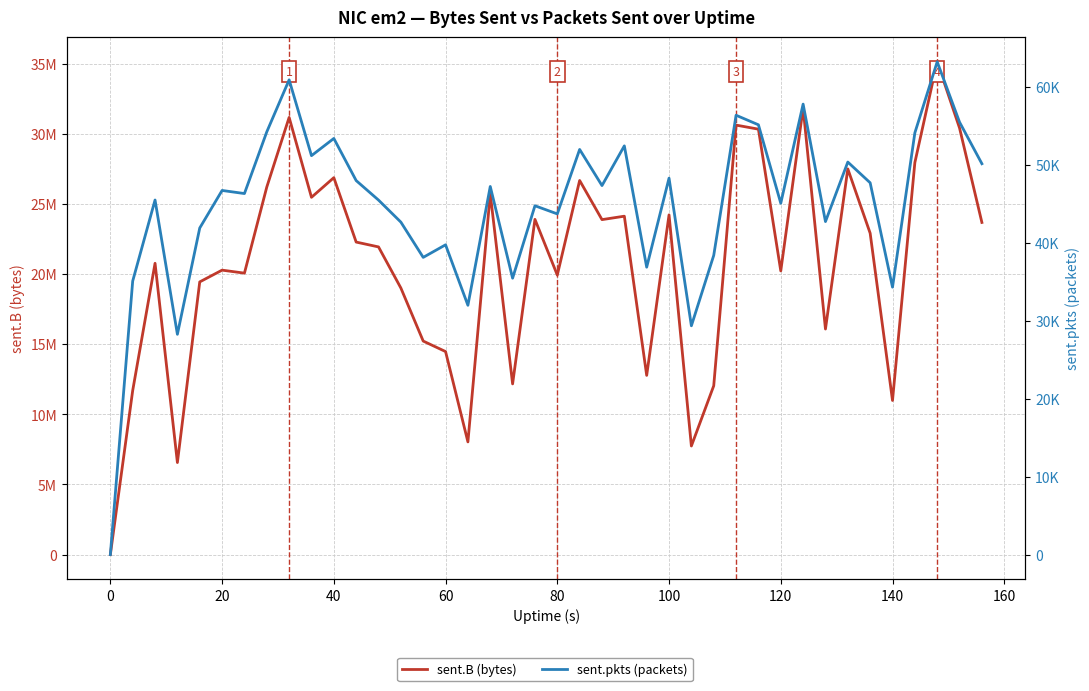

Reading left to right, transcribe all the data shown in this chart.

sent.B (bytes): 0	11694180	20761595	6559351	19435710	20273562	20059744	26196248	31159329	25464120	26864317	22273810	21928817	18999856	15217501	14470409	8030696	25717733	12164957	23893083	19923936	26664636	23874186	24118524	12772166	24213401	7739049	12030043	30610887	30321773	20218287	31829025	16076149	27489839	22904553	10983915	27938794	35124505	30401709	23672758
sent.pkts (packets): 0	35106	45509	28271	41915	46734	46337	54255	60935	51200	53408	48000	45498	42670	38144	39757	31996	47245	35473	44770	43725	51998	47360	52459	36885	48316	29364	38400	56385	55161	45091	57817	42739	50379	47718	34321	54126	63249	55501	50165